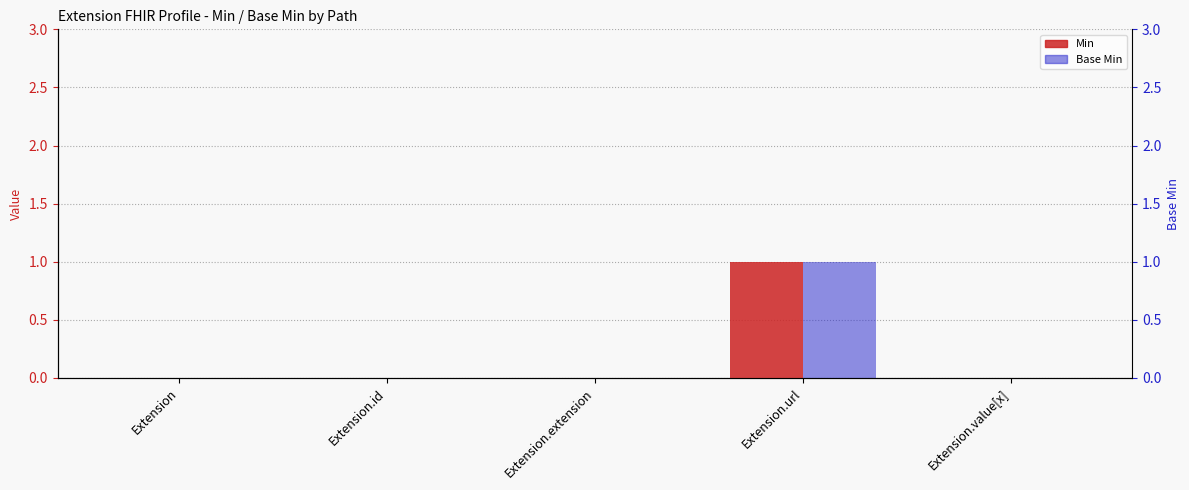

Which label corresponds to the largest value in the chart?

Extension.url